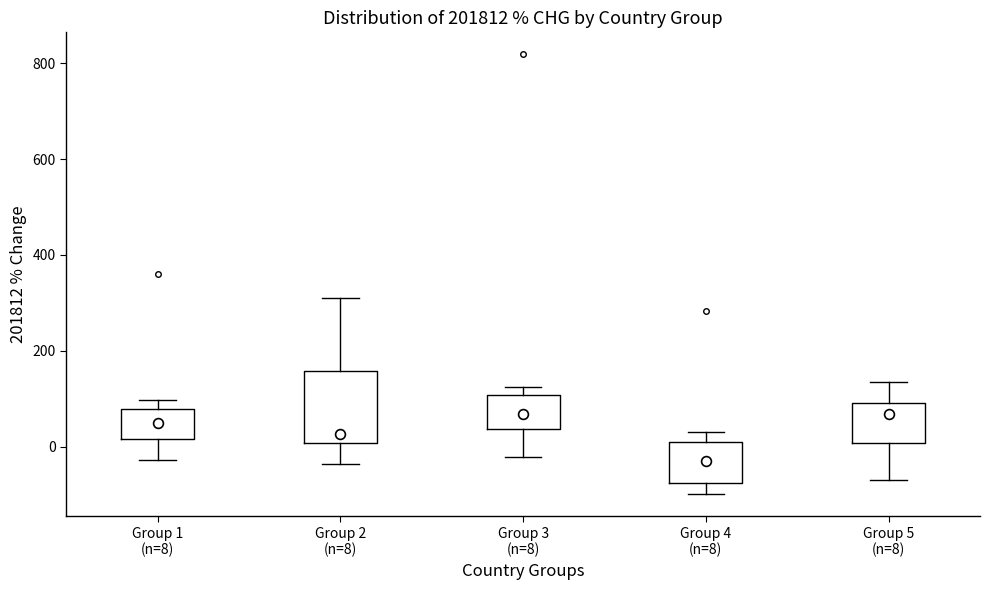

Which box's median line is the lowest?

Group 4 (n=8)